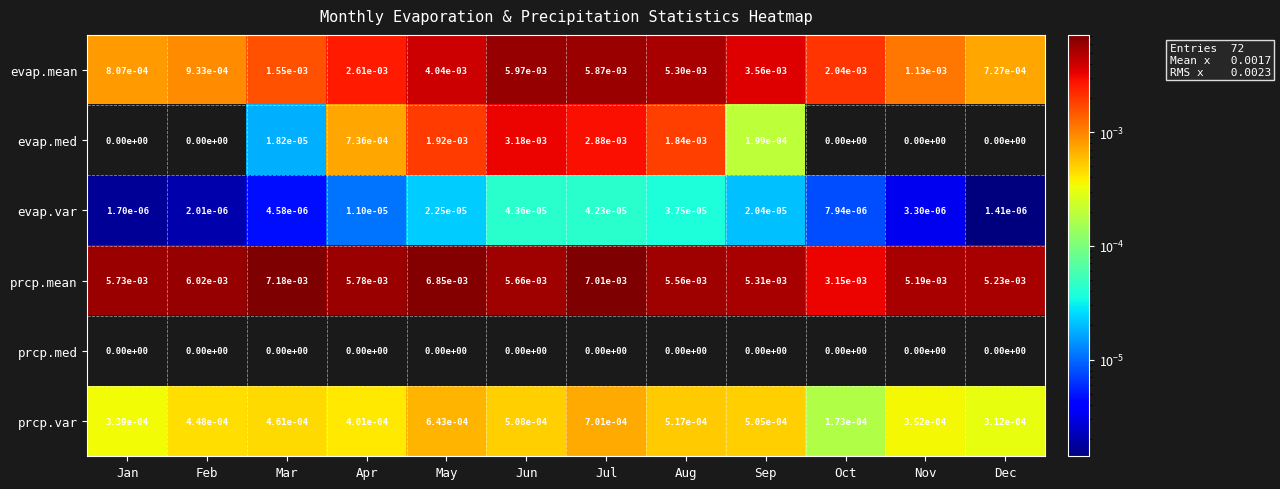

The evap.mean series shows 0.0 at Sep. True or false?

True